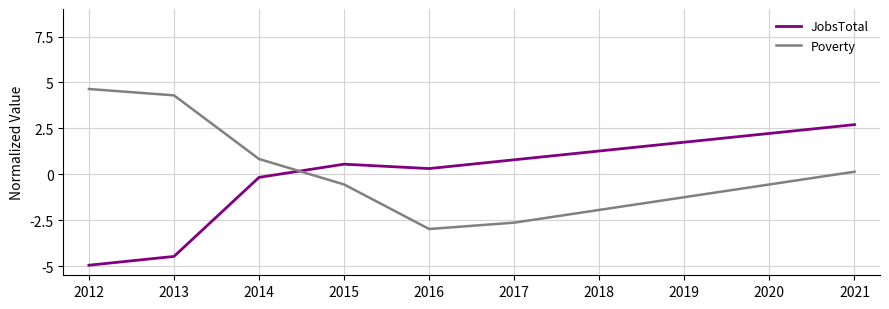

What is the value of the JobsTotal point at the 1st from the left?

-5.0